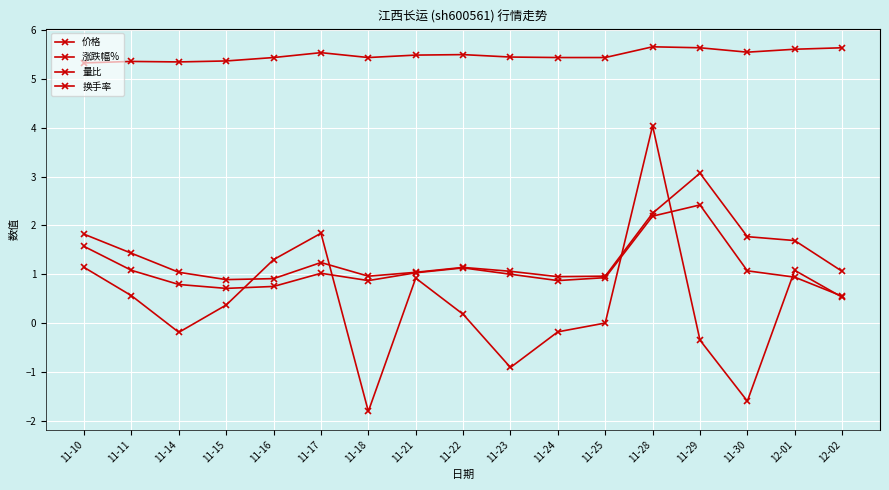

Between 11-11 and 12-01, which is larger?

12-01